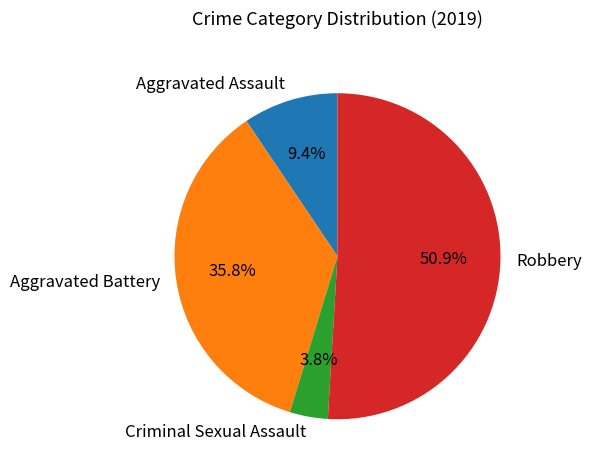

What percentage is the Criminal Sexual Assault slice, to the nearest percent?

4%